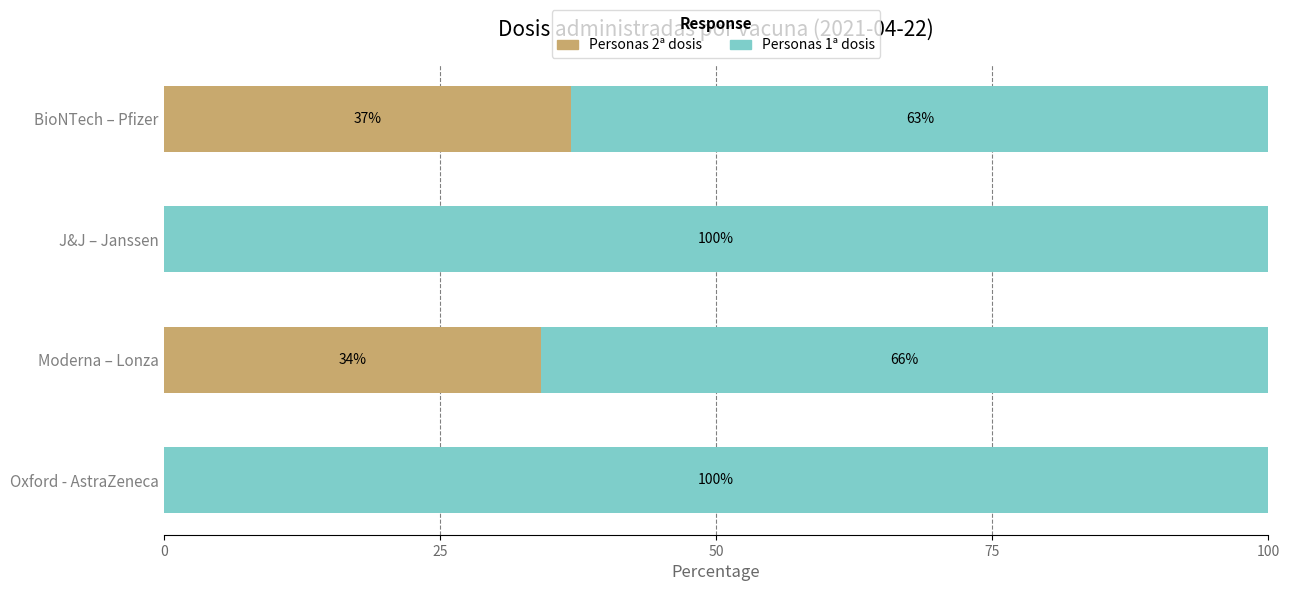

What is the highest value of the Personas 2ª dosis series?

36.9